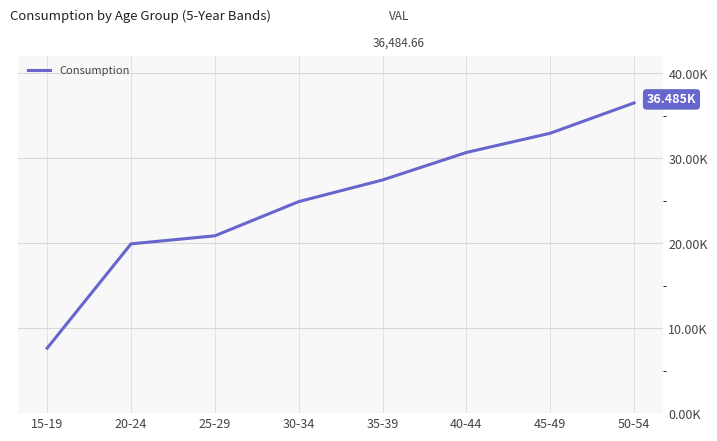

True or false: there are more than 2 points higher than both neighbors.

False